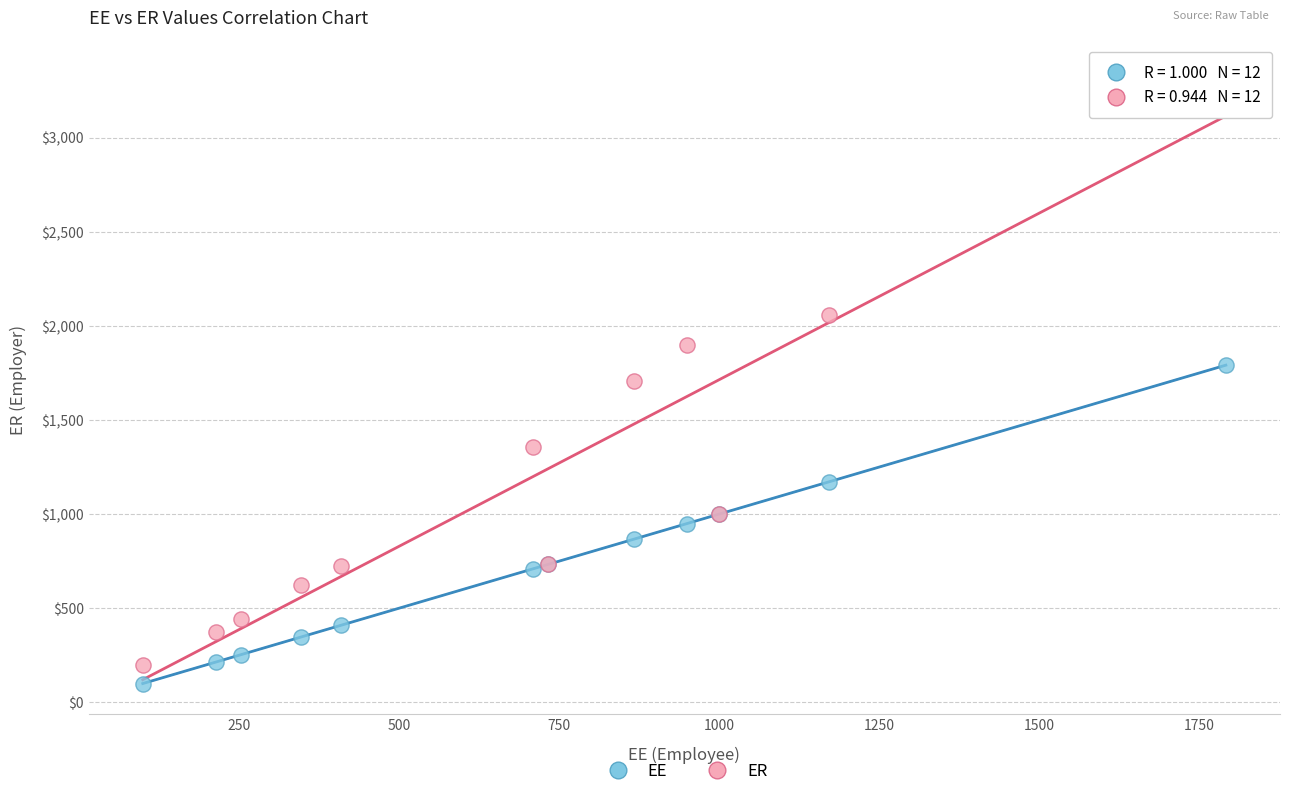

Which series reaches the minimum Y coordinate?

EE